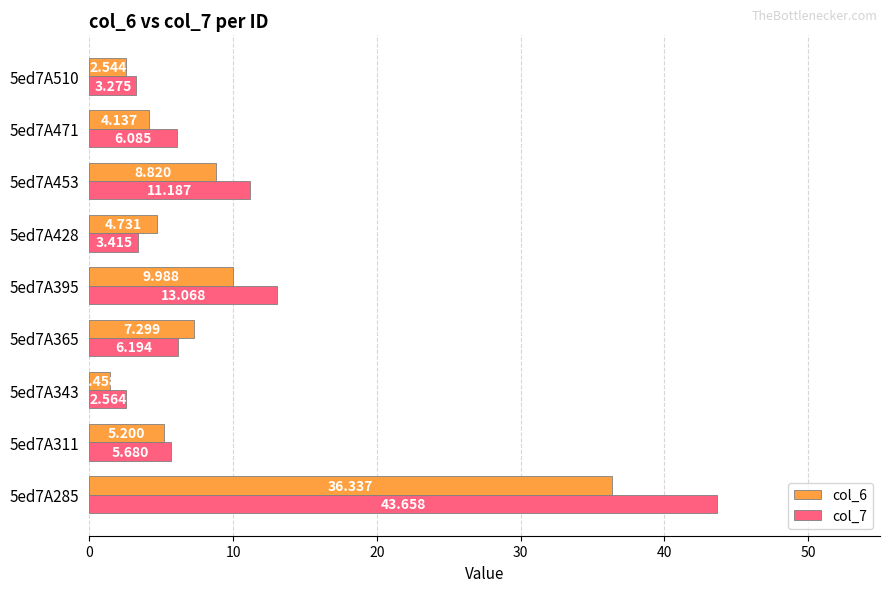

Is the value of col_7 at 5ed7A428 greater than the value of col_6 at 5ed7A343?

Yes